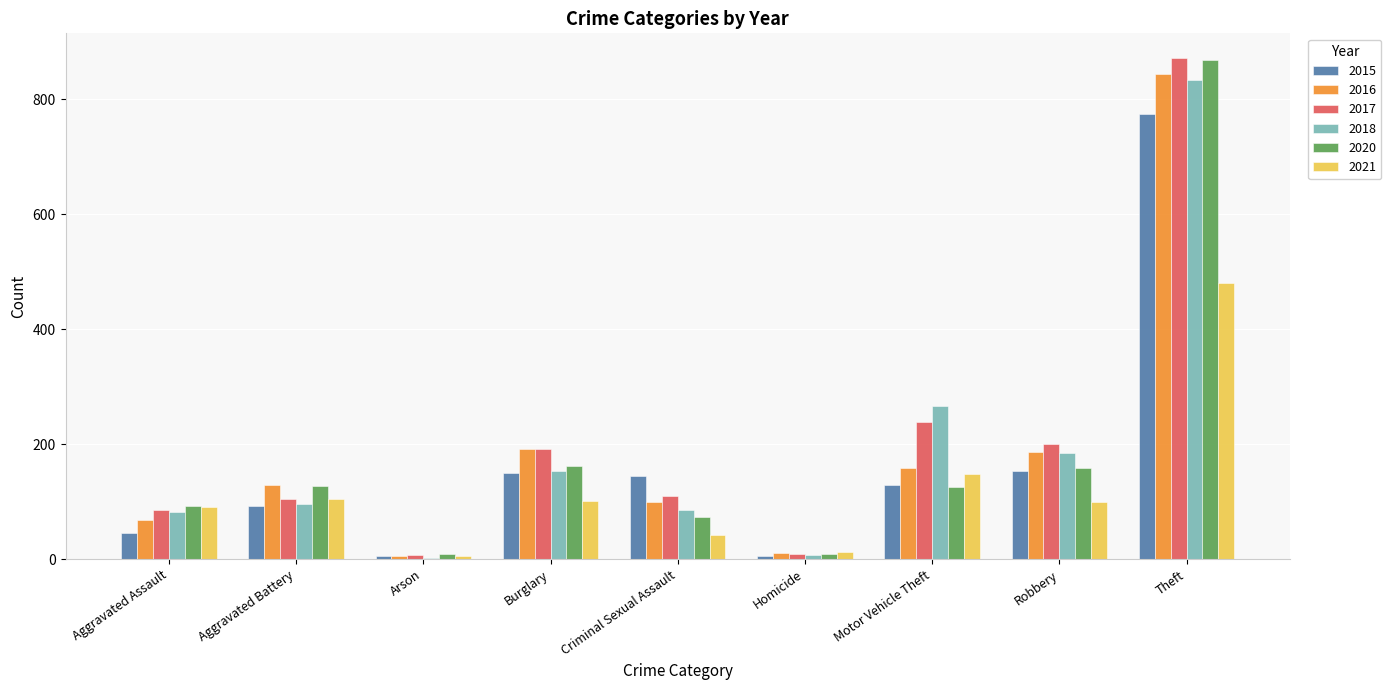

Between Aggravated Assault and Theft, which series saw the biggest shift?

2017